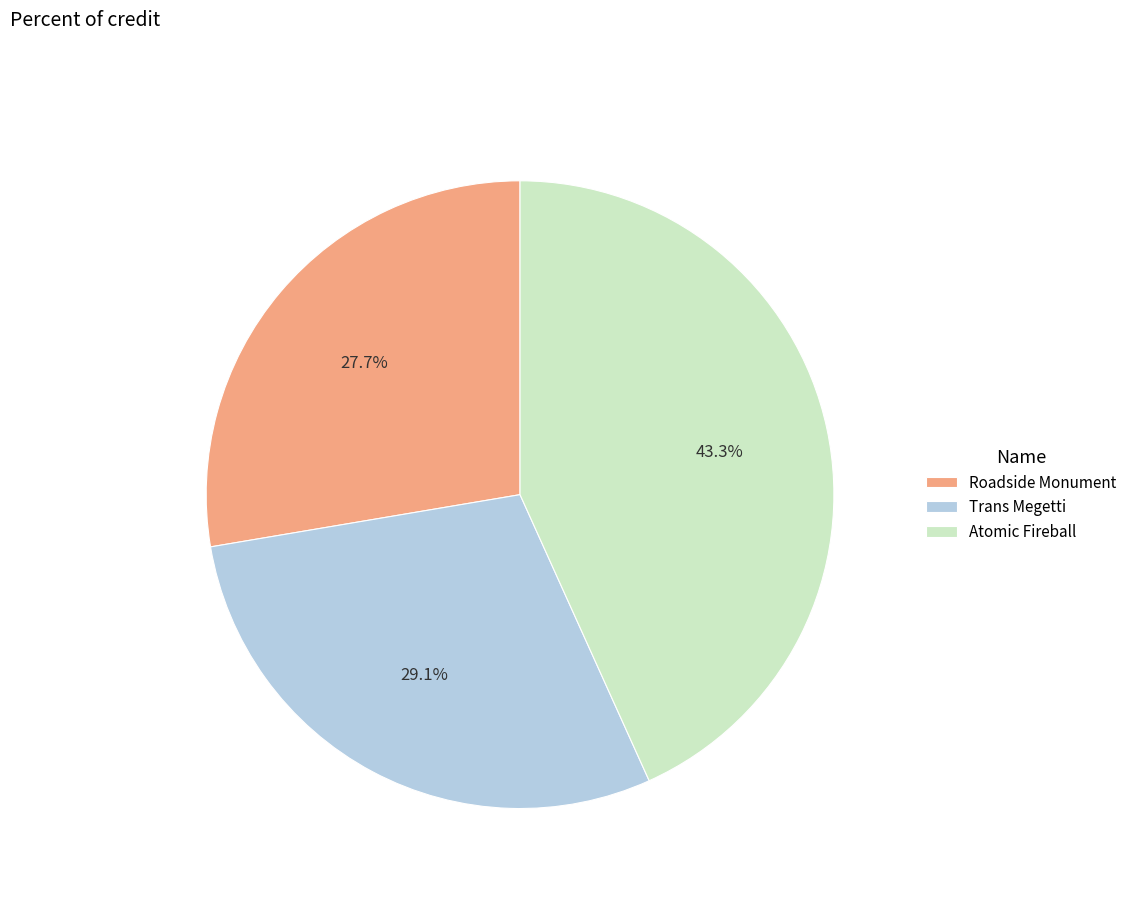

To the nearest percent, what is the average slice percentage?

33%